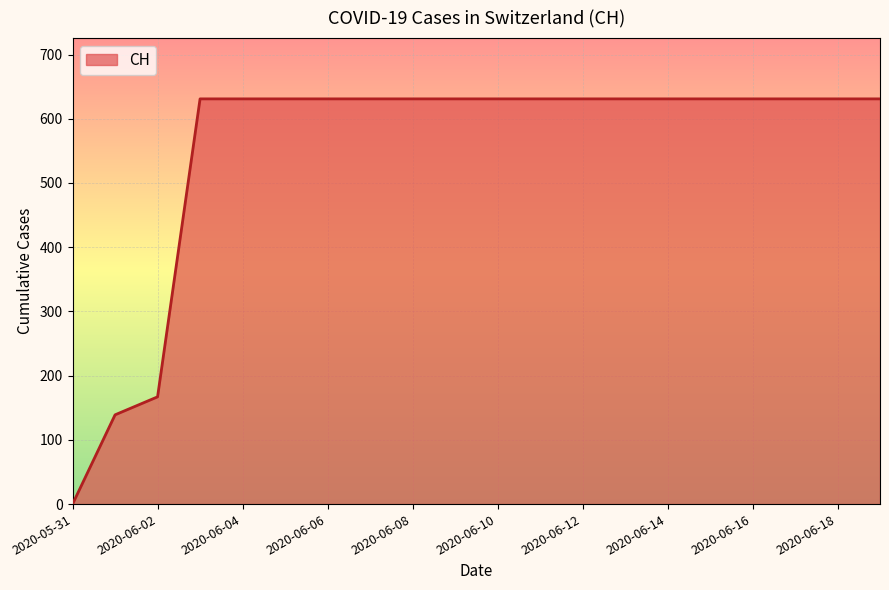

How many positive values are there?

19